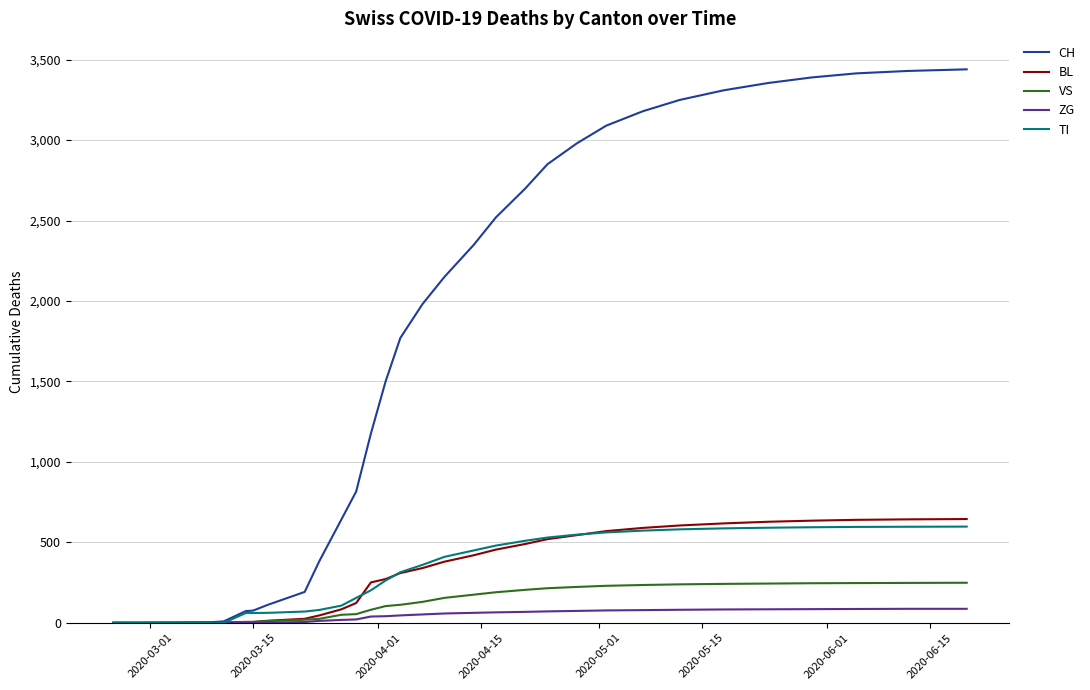

Which series has the widest spread of values?

CH